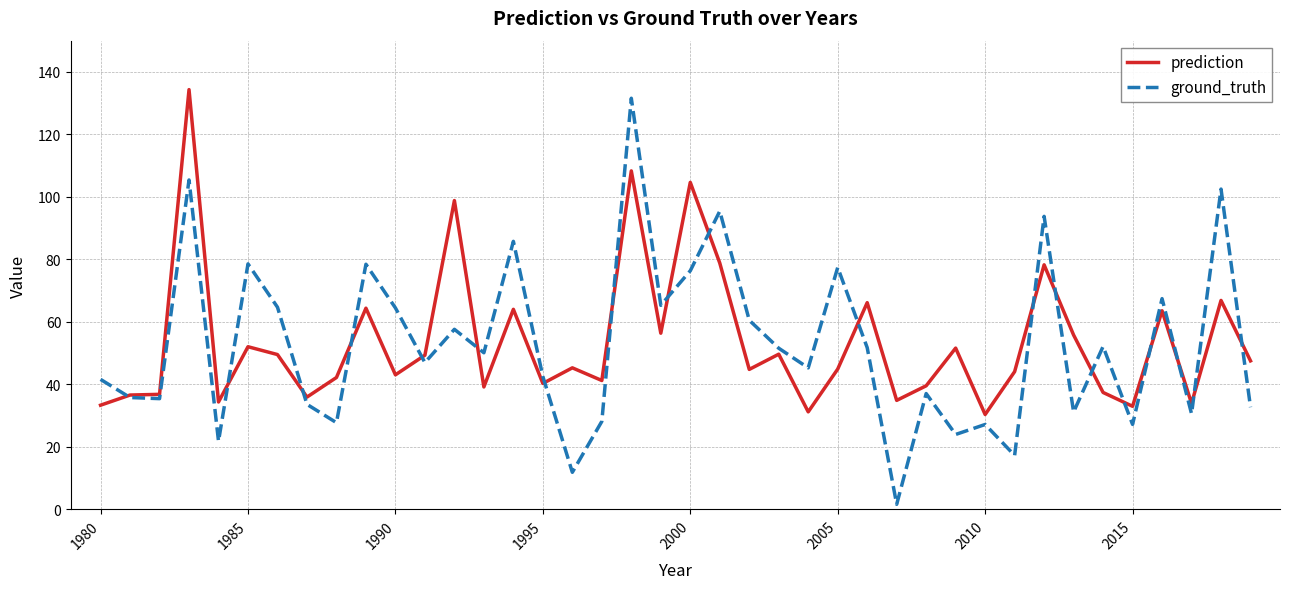

True or false: prediction has more than 0 interior local peaks.

True